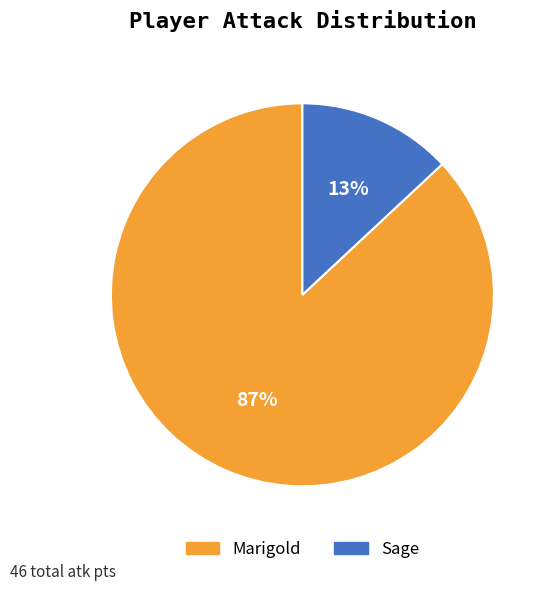

True or false: Marigold accounts for 87% of the total.

True